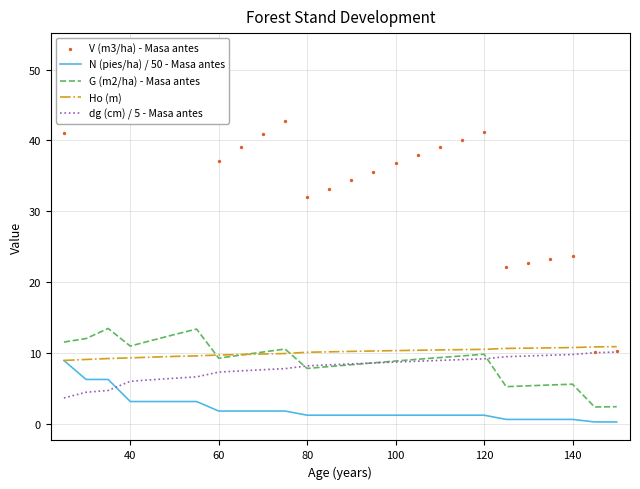

Which series reaches the minimum Y coordinate?

N (pies/ha) / 50 - Masa antes